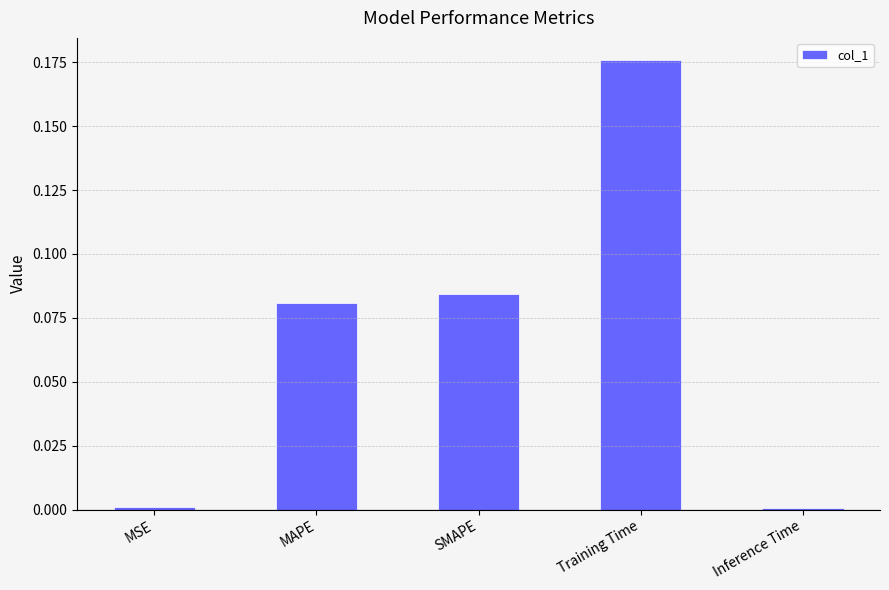

What is the sum of all values?

0.3